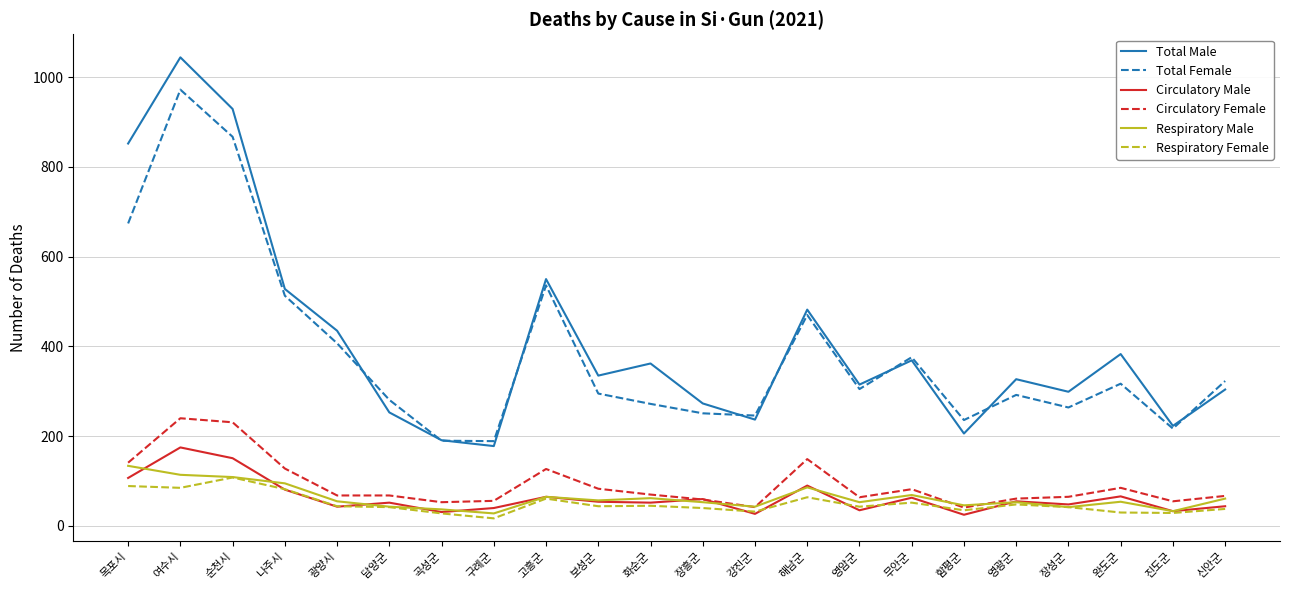

True or false: Circulatory Female has more than 0 points higher than both neighbors.

True